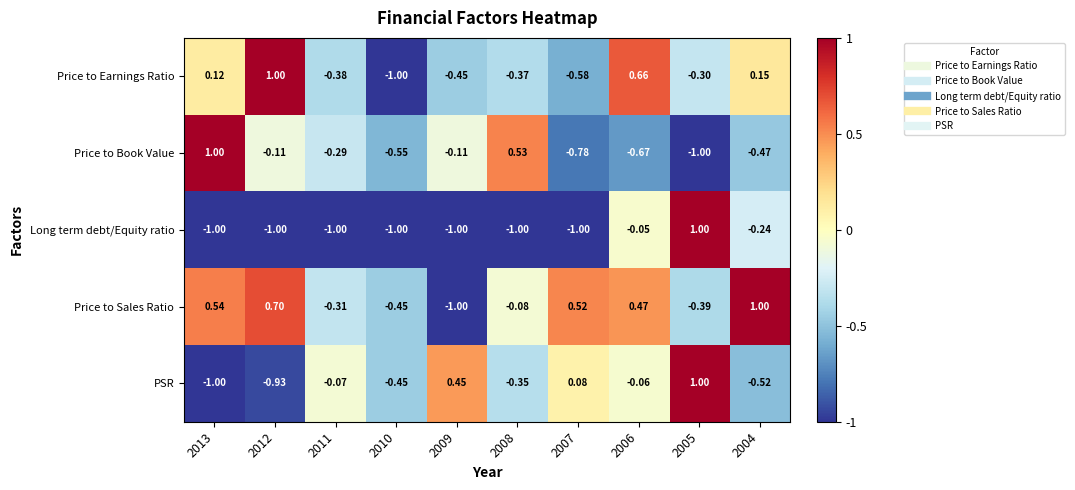

Between 2013 and 2004, which series saw the biggest shift?

Price to Book Value